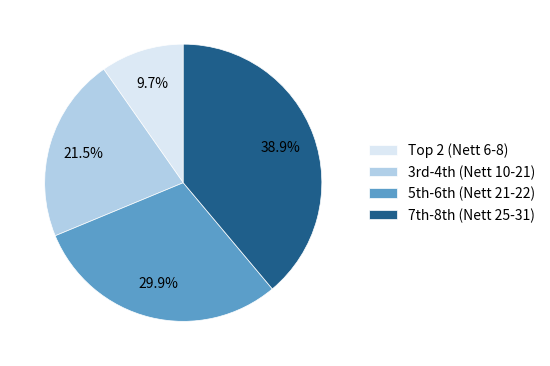

Rank the categories by value from lowest to highest.

Top 2 (Nett 6-8), 3rd-4th (Nett 10-21), 5th-6th (Nett 21-22), 7th-8th (Nett 25-31)